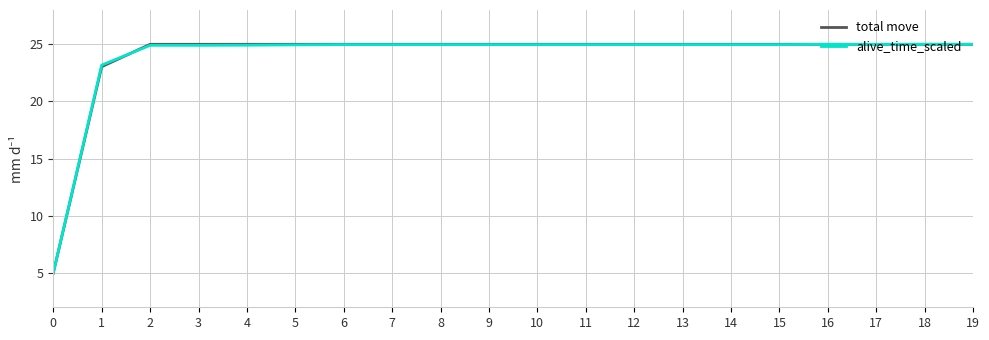

The value of total move at 5 is 25.0. True or false?

True